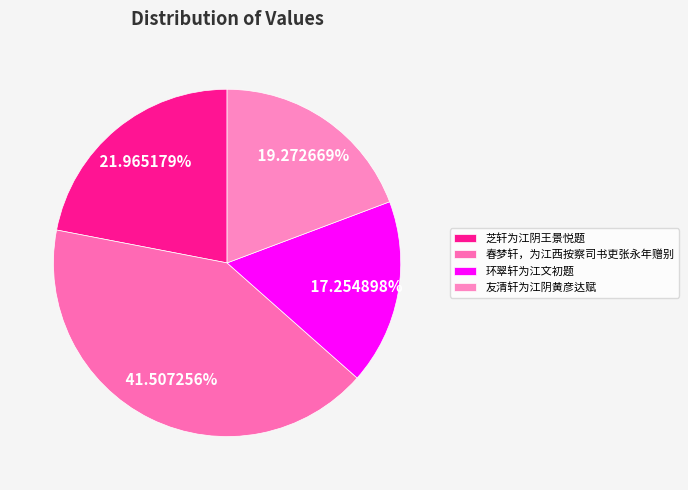

Does 友清轩为江阴黄彦达赋 account for over 50% of the chart?

No